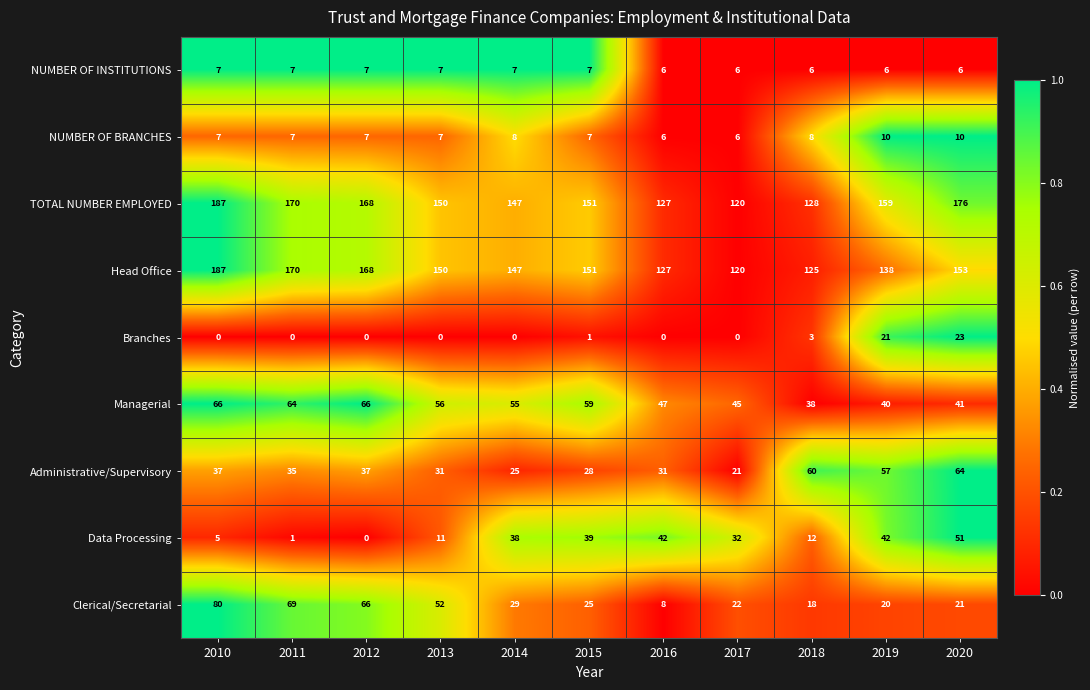

What is the average value of the Branches series?

4